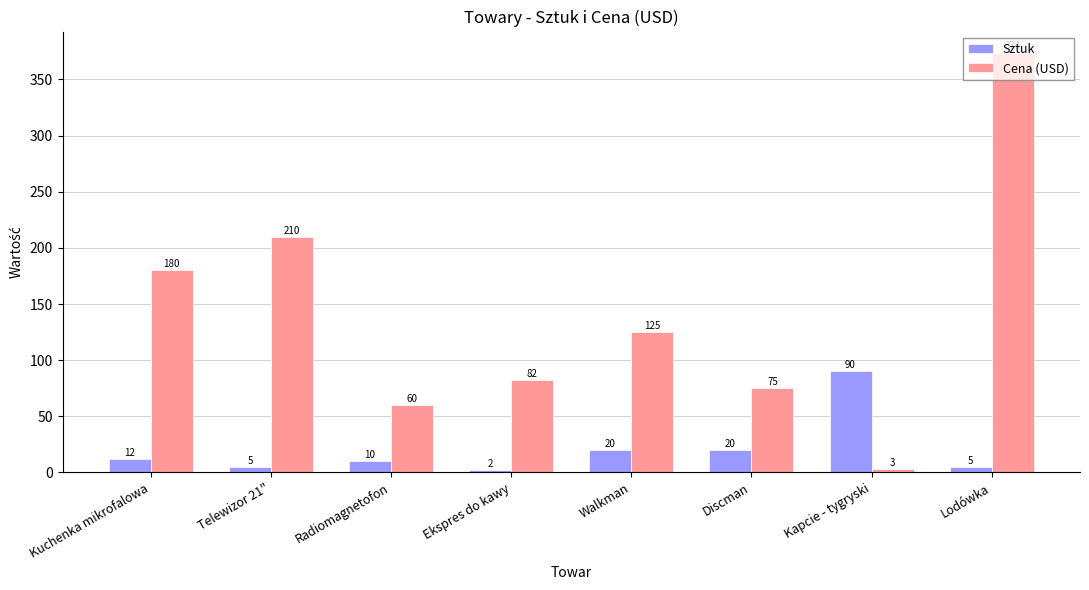

What is the maximum value for Sztuk?

90